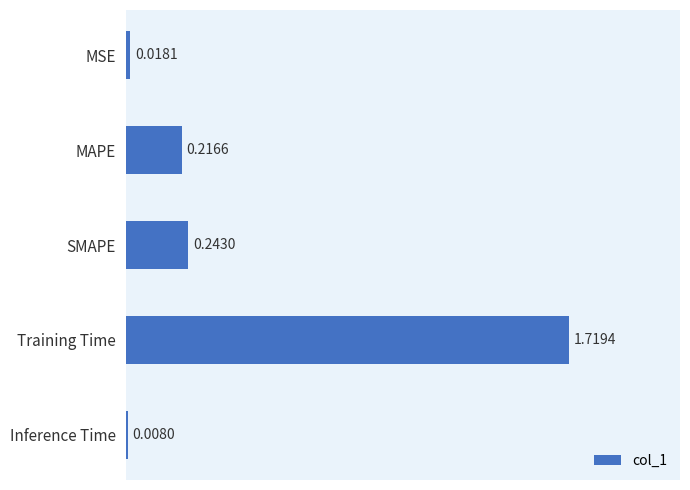

Rank the categories by value from lowest to highest.

Inference Time, MSE, MAPE, SMAPE, Training Time